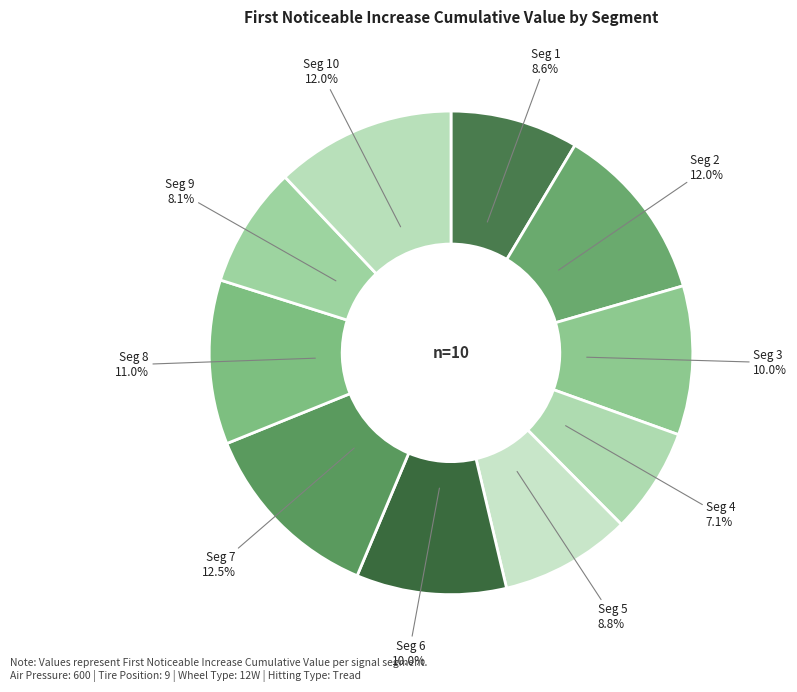

Which category has the biggest portion of the pie?

signal segment 7